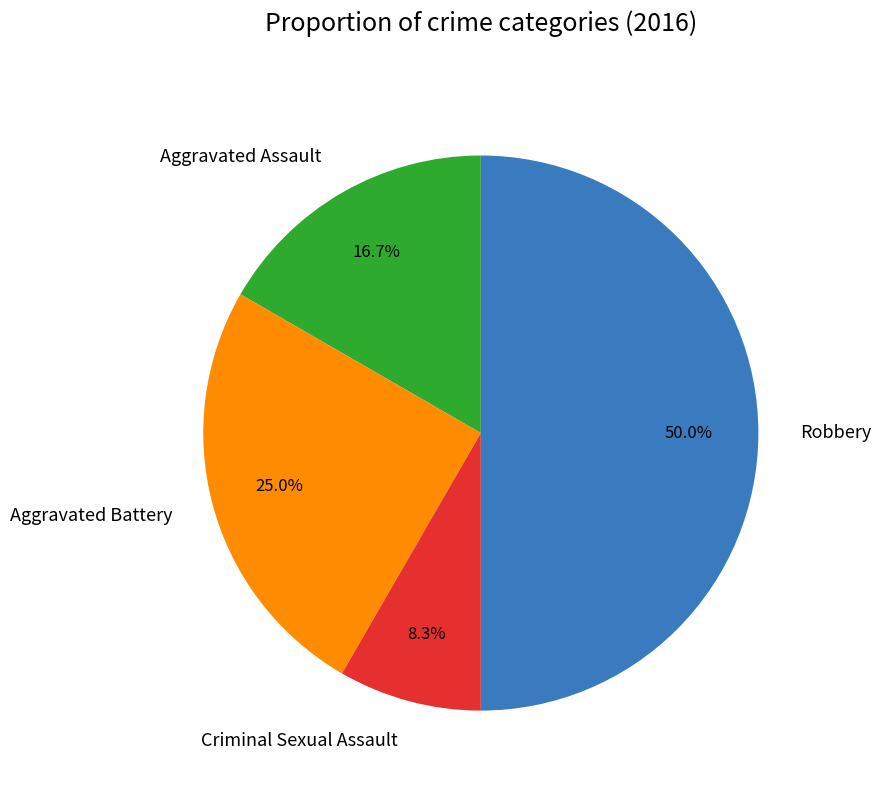

Which slice is the smallest?

Criminal Sexual Assault